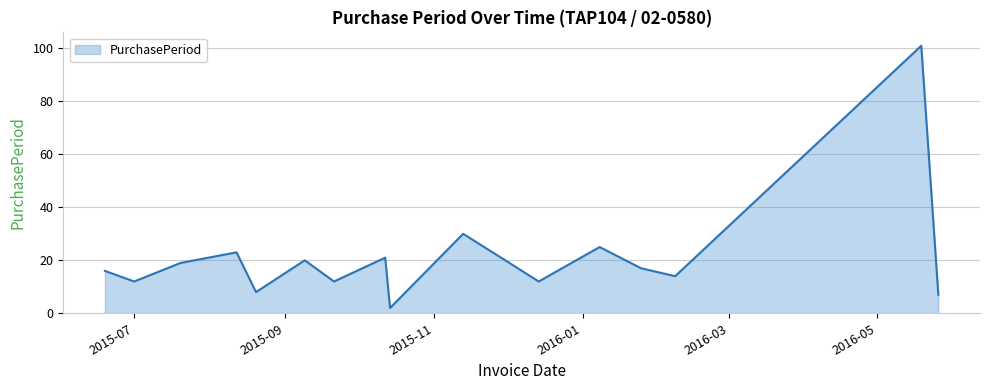

What is the greatest value displayed?

101